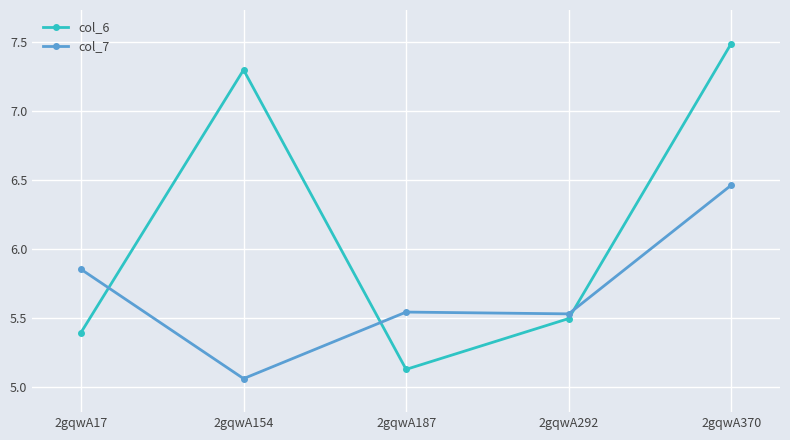

At which label does col_7 reach its minimum?

2gqwA154